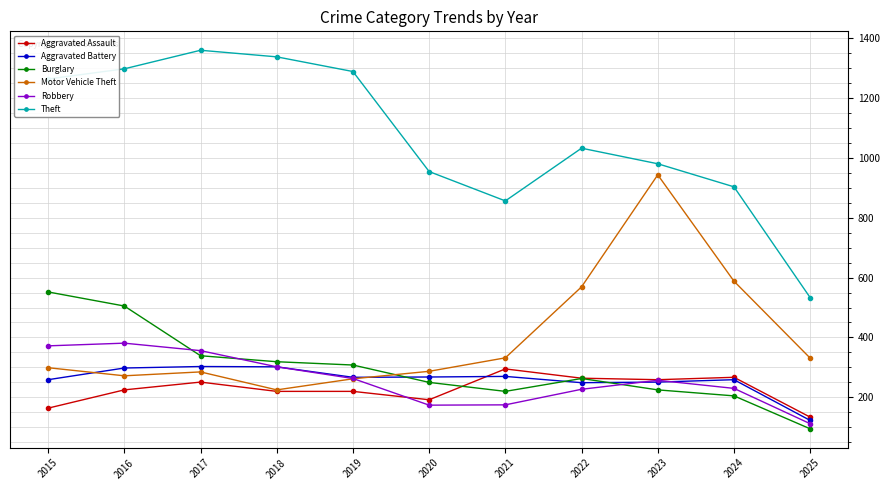

Read the Aggravated Battery value at 2022.

249